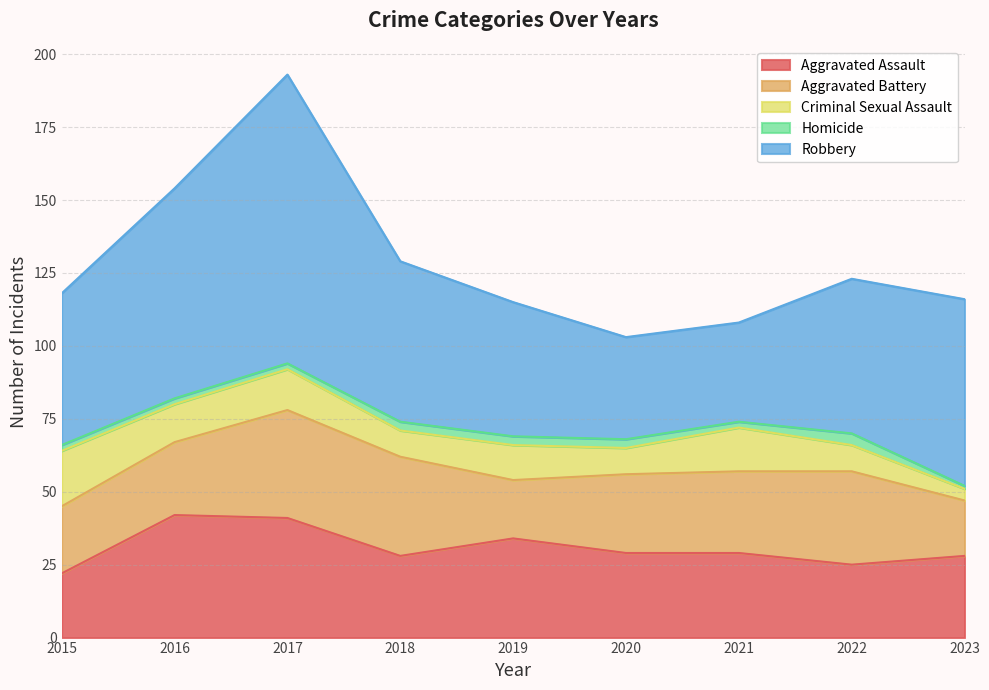

Which category has the lowest value across all series?

2023